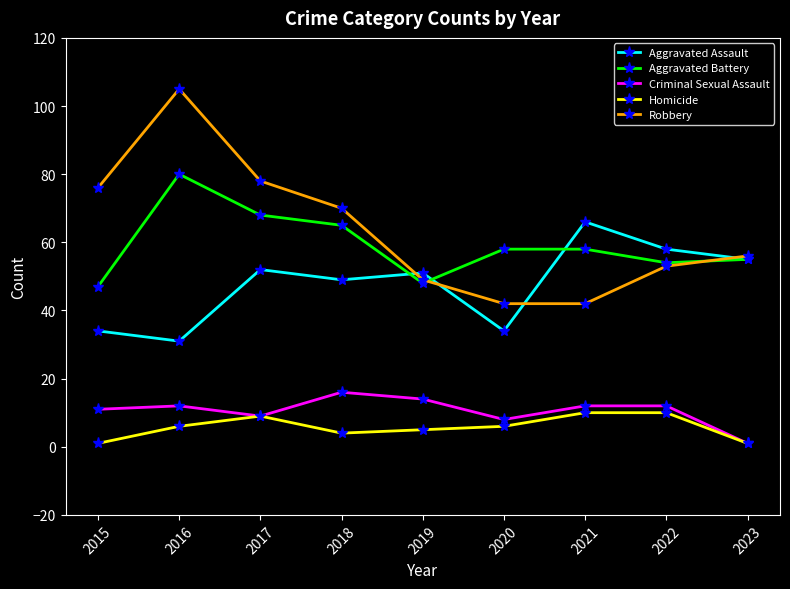

True or false: Criminal Sexual Assault and Aggravated Battery cross at least once.

False